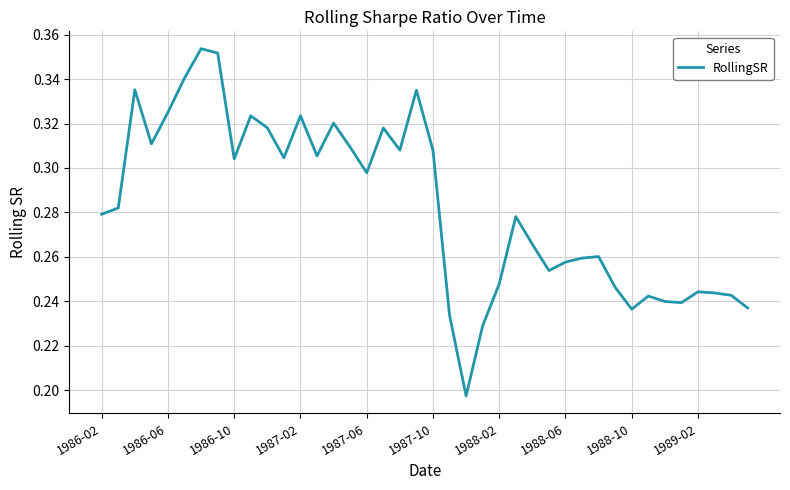

How many values are between 0 and 1?

40